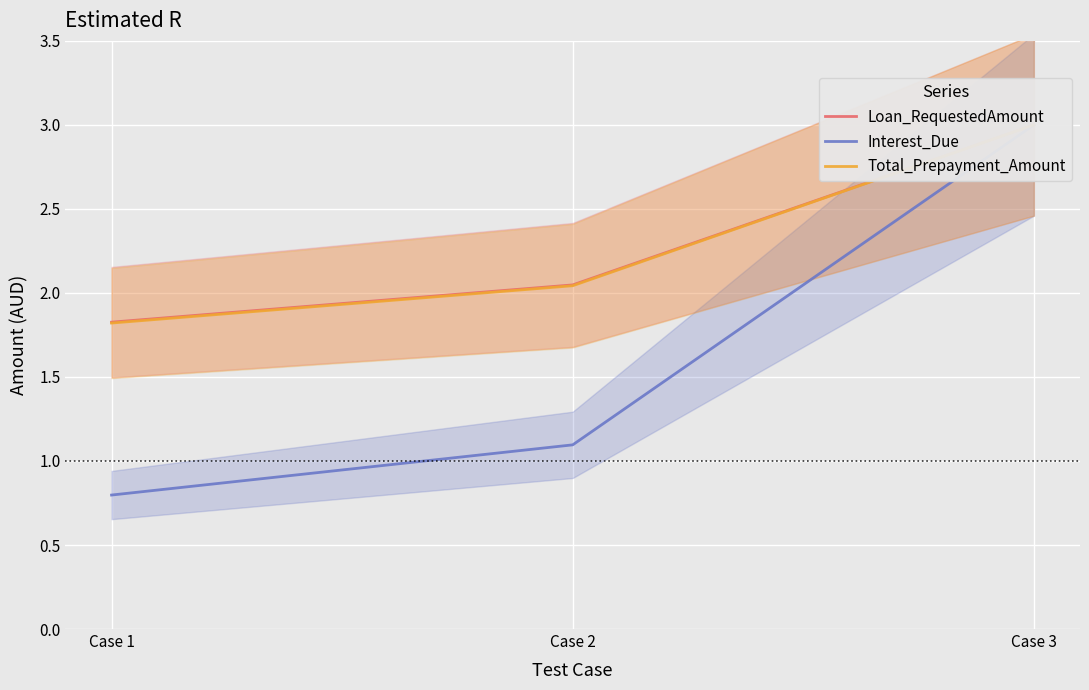

At which label does Interest_Due first exceed 1?

Case 2